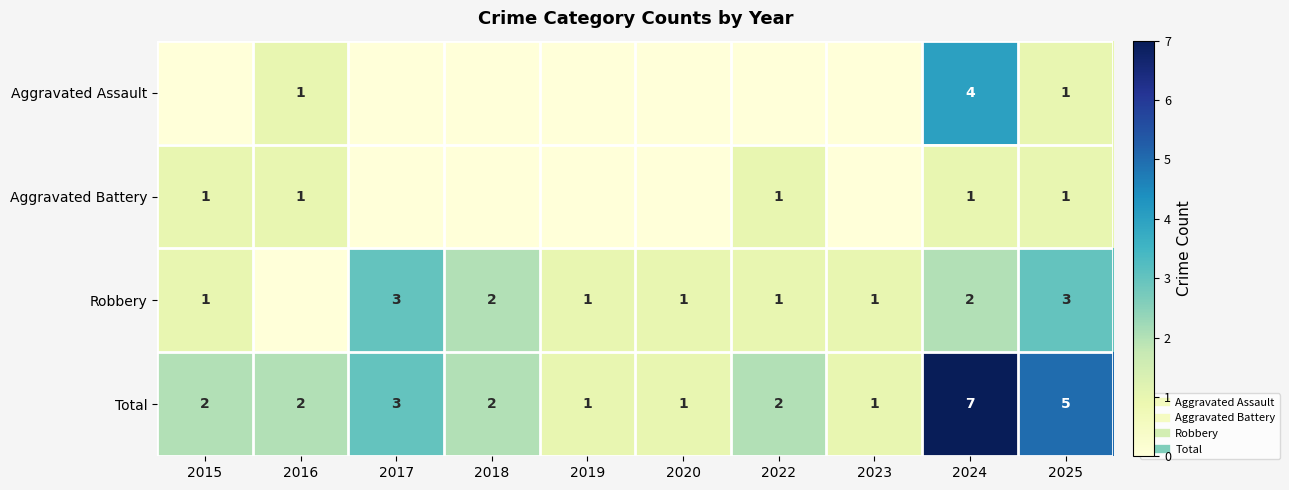

At 2017, list the series in order from largest to smallest.

Robbery, Total, Aggravated Assault, Aggravated Battery